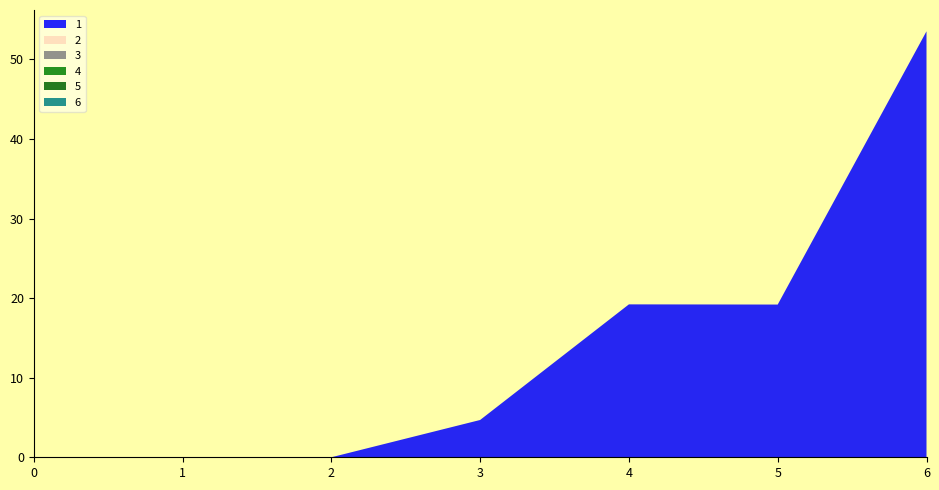

Reading left to right, list all the values displayed in this chart.

1: 0=0.0	1=0.0	2=0.0	3=4.7	4=19.2	5=19.2	6=53.5
2: 0=0.0	1=0.0	2=0.0	3=0.0	4=0.0	5=0.0	6=0.0
3: 0=0.0	1=0.0	2=0.0	3=0.0	4=0.0	5=0.0	6=0.0
4: 0=0.0	1=0.0	2=0.0	3=0.0	4=0.0	5=0.0	6=0.0
5: 0=0.0	1=0.0	2=0.0	3=0.0	4=0.0	5=0.0	6=0.0
6: 0=0.0	1=0.0	2=0.0	3=0.0	4=0.0	5=0.0	6=0.0